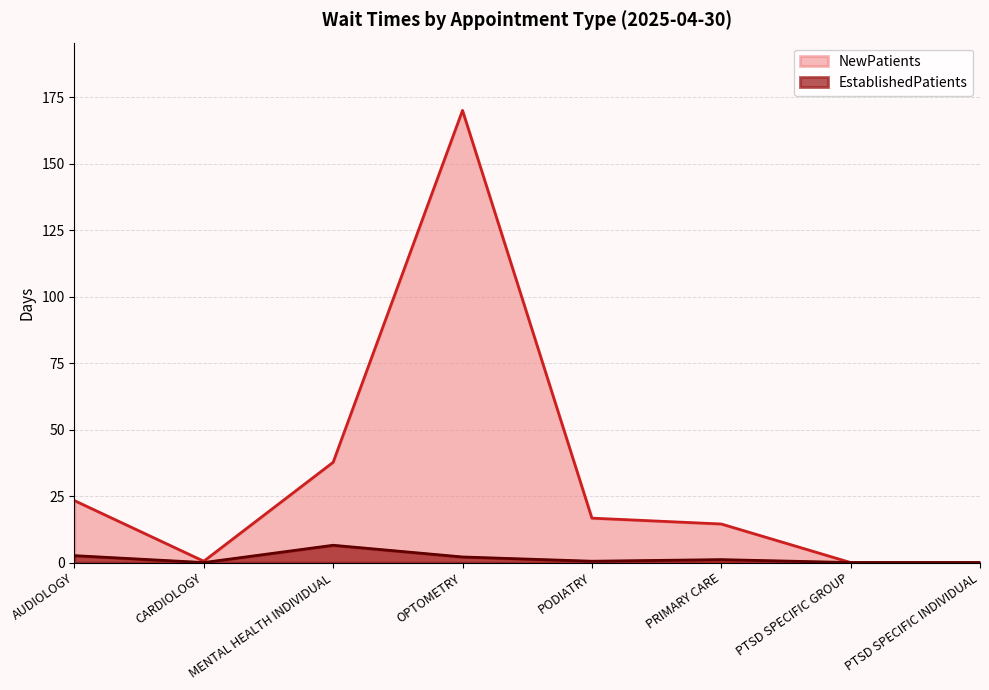

Rank the categories by NewPatients value from lowest to highest.

PTSD SPECIFIC GROUP, PTSD SPECIFIC INDIVIDUAL, CARDIOLOGY, PRIMARY CARE, PODIATRY, AUDIOLOGY, MENTAL HEALTH INDIVIDUAL, OPTOMETRY